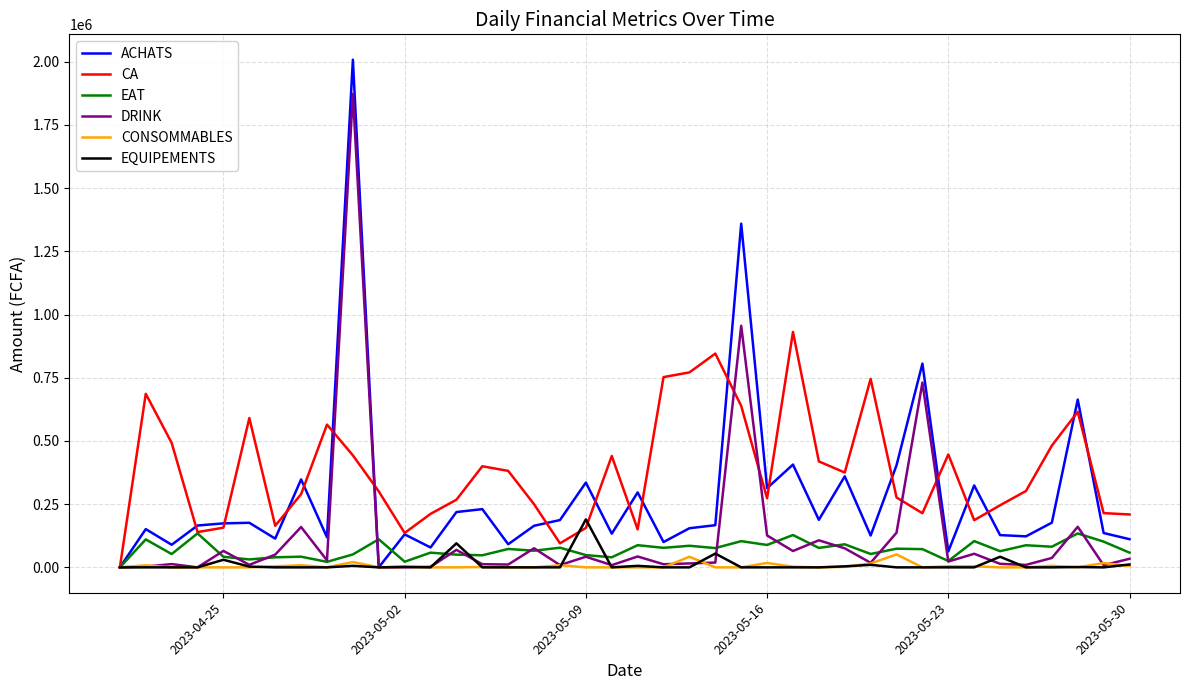

What is the greatest value displayed?

2007660